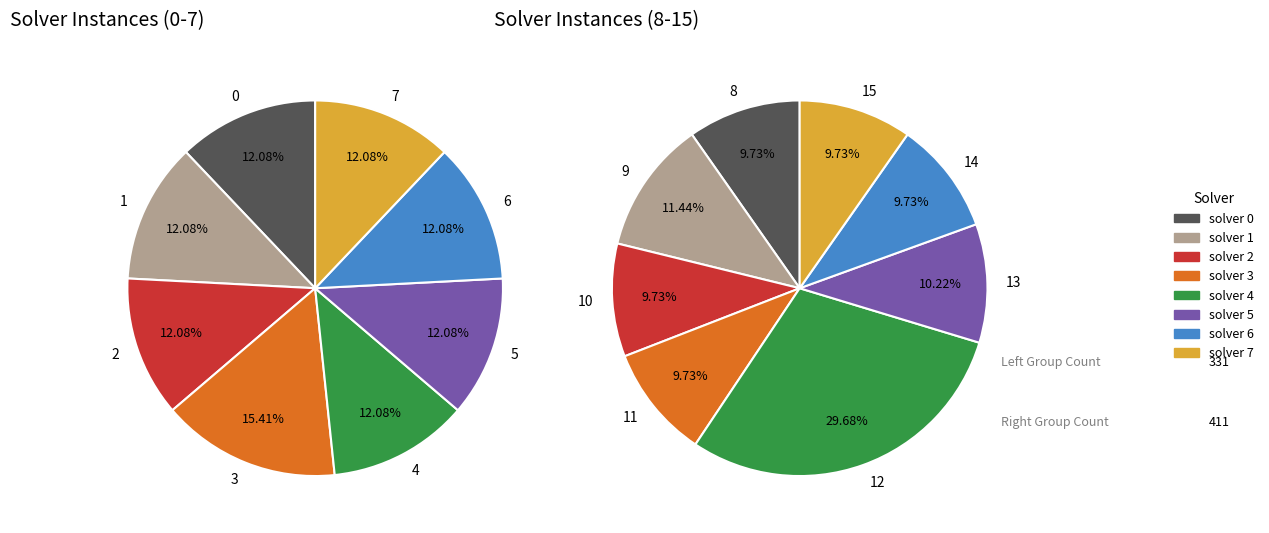

Which category has the biggest portion of the pie?

12